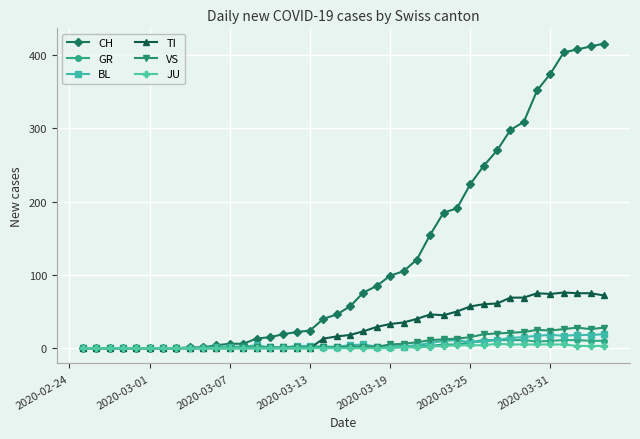

True or false: BL has more than 0 points higher than both neighbors.

True